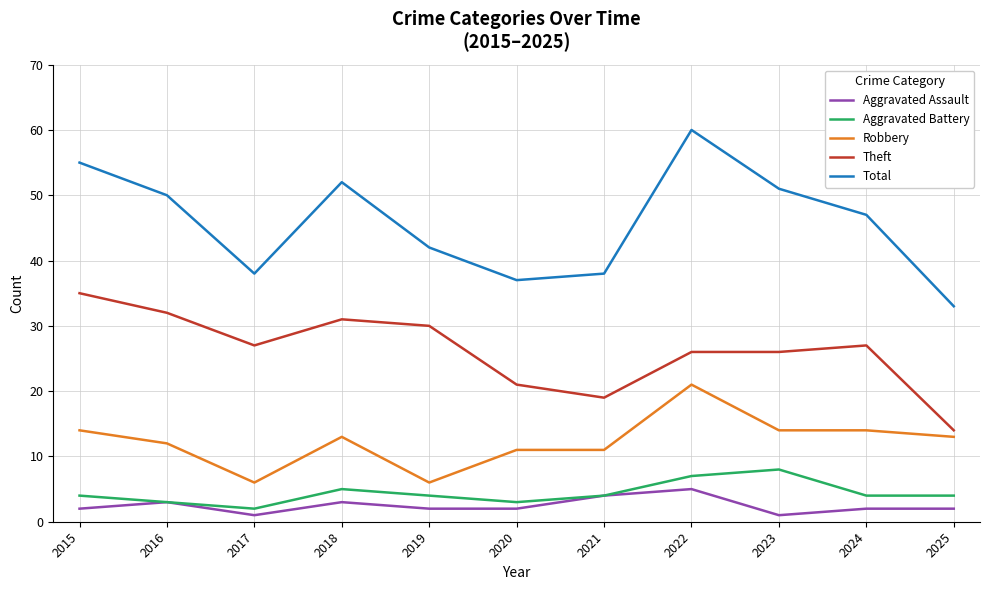

Rank the series by their maximum value, from lowest to highest.

Aggravated Assault, Aggravated Battery, Robbery, Theft, Total